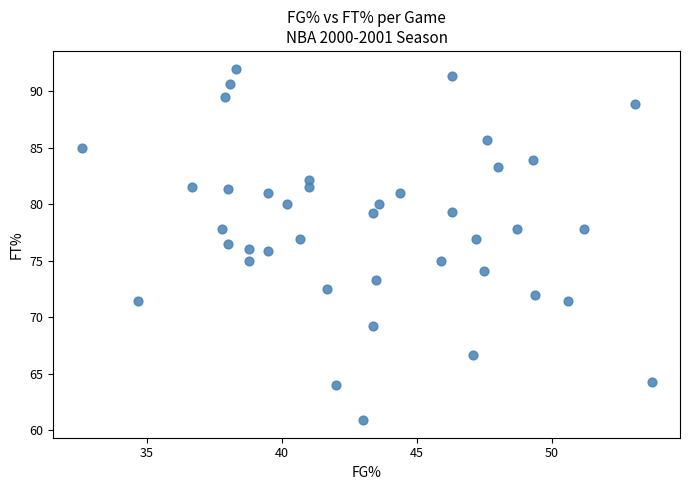

What is the range of X values (max minus min)?

21.1